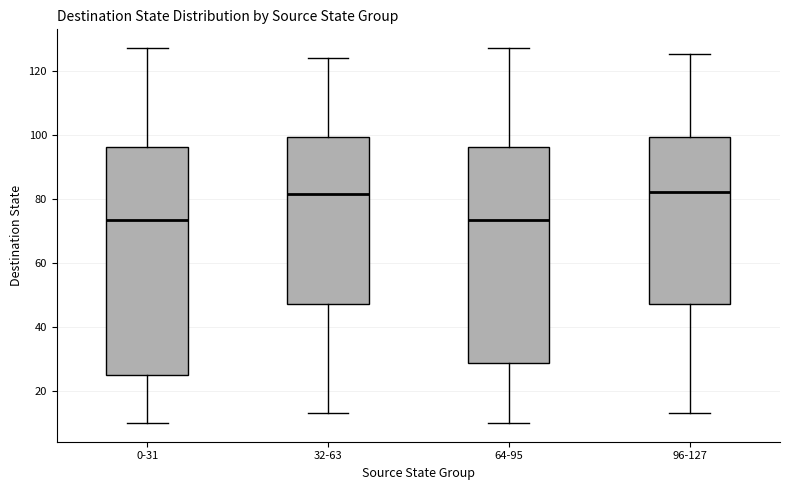

Reading left to right, transcribe this box plot: for each box, give where its median line is, the range the box spans, and where its two whiskers end, as read against the y-axis. The values are not printed on the chart, so give them approximately, as read against the axis.

0-31: median 74, box 26 to 96, whiskers 10 to 128
32-63: median 82, box 48 to 100, whiskers 14 to 124
64-95: median 74, box 28 to 96, whiskers 10 to 128
96-127: median 82, box 48 to 100, whiskers 14 to 126